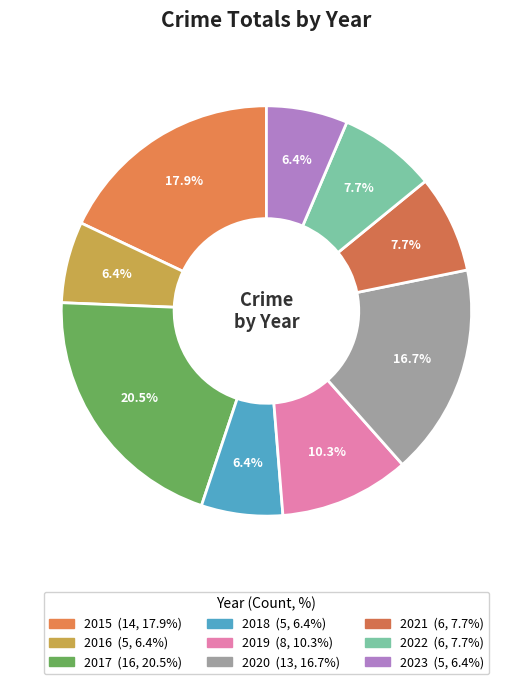

Between 2022 and 2023, which is larger?

2022